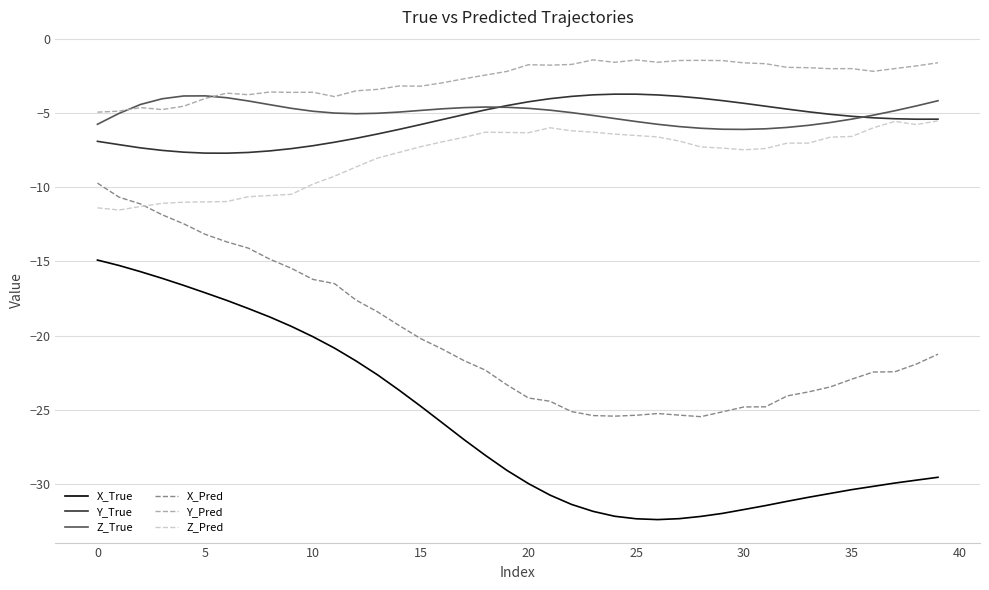

True or false: Y_Pred and Z_True intersect in this chart.

True